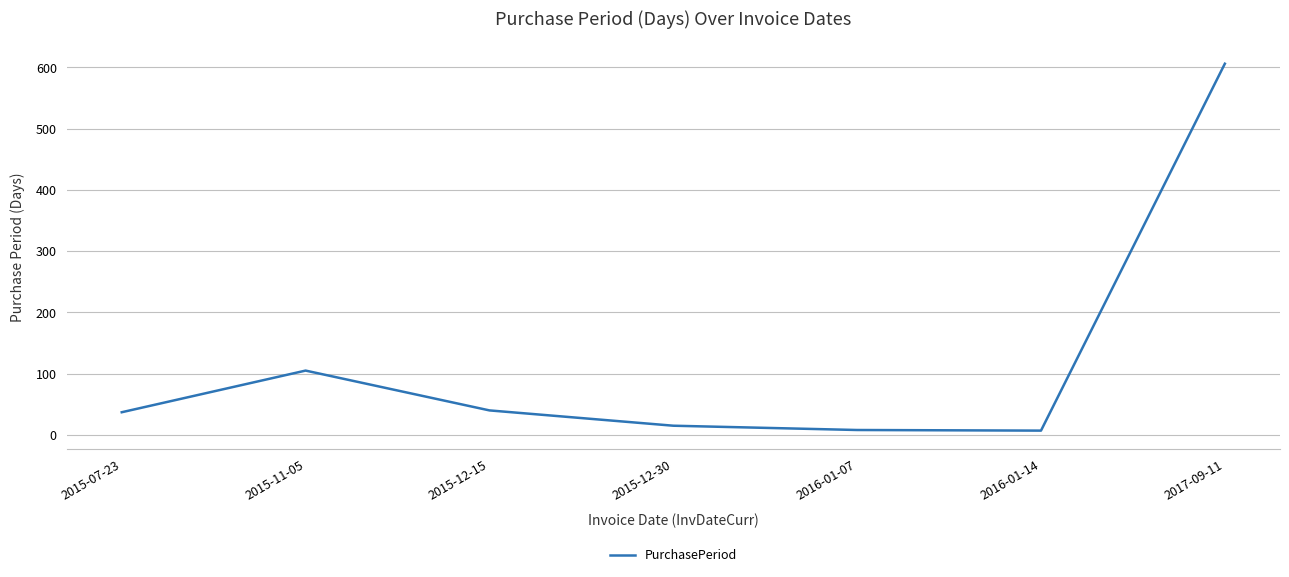

Where is the first local maximum?

2015-11-05